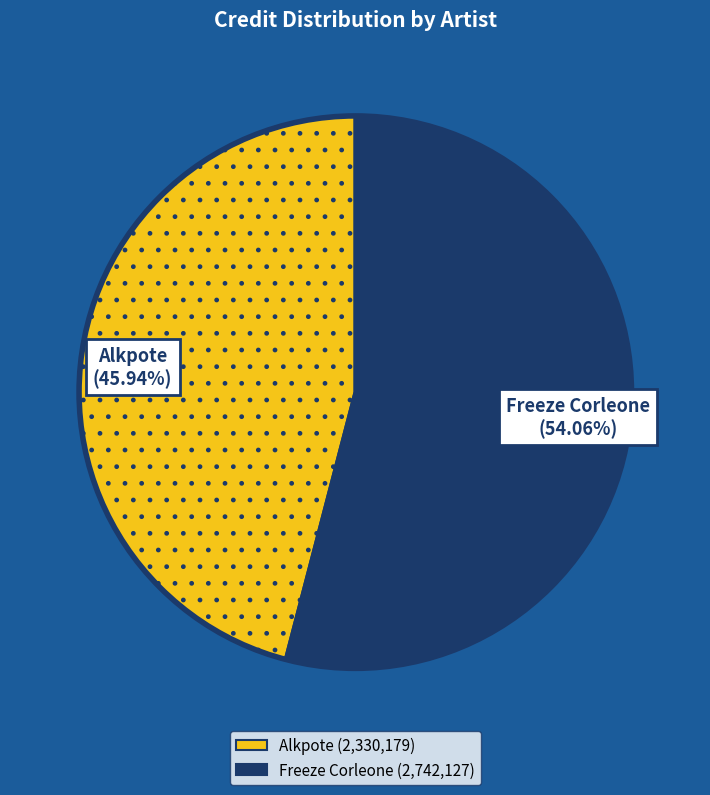

Is the sum of Freeze Corleone and Alkpote greater than half?

Yes